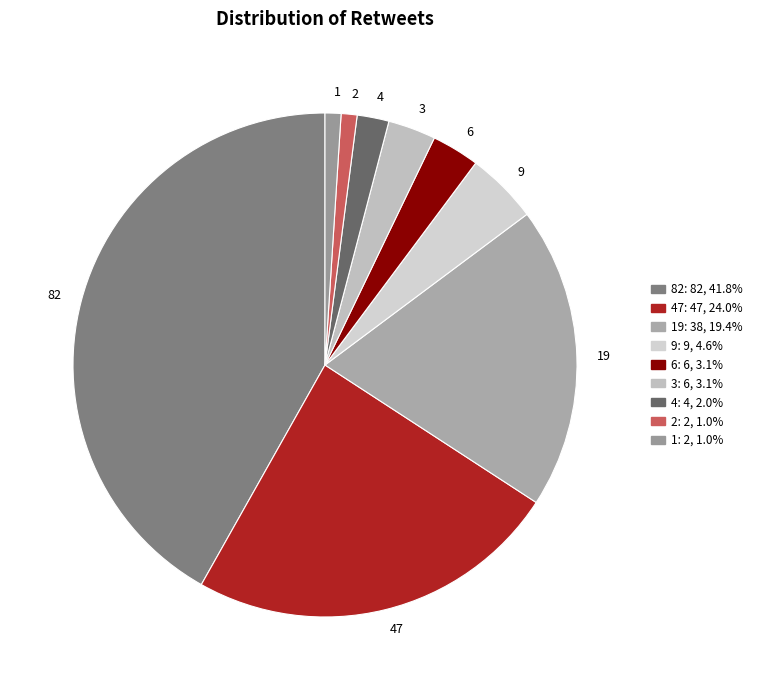

The 2 slice represents 1% of the pie. True or false?

True